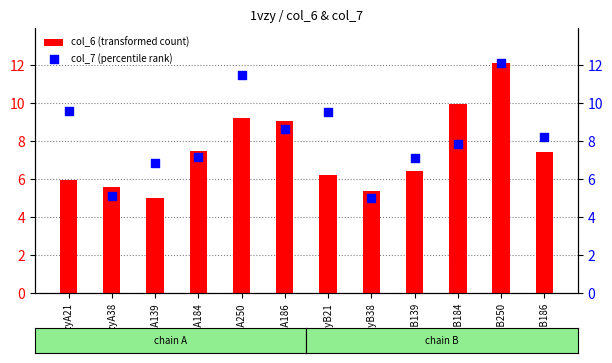

At how many categories does at least one series exceed 8?

7